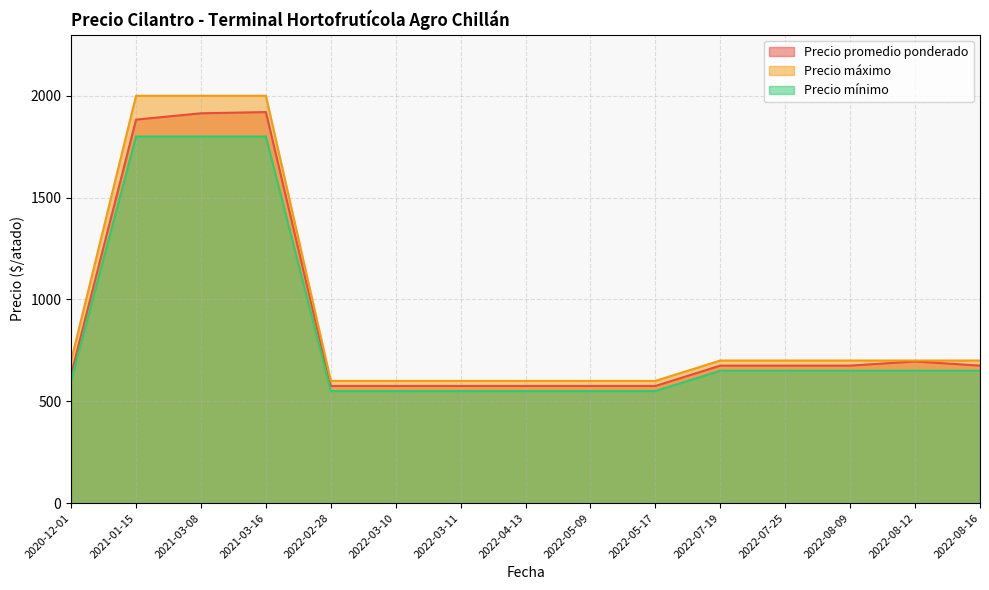

Which series has the largest range (max minus min)?

Precio máximo